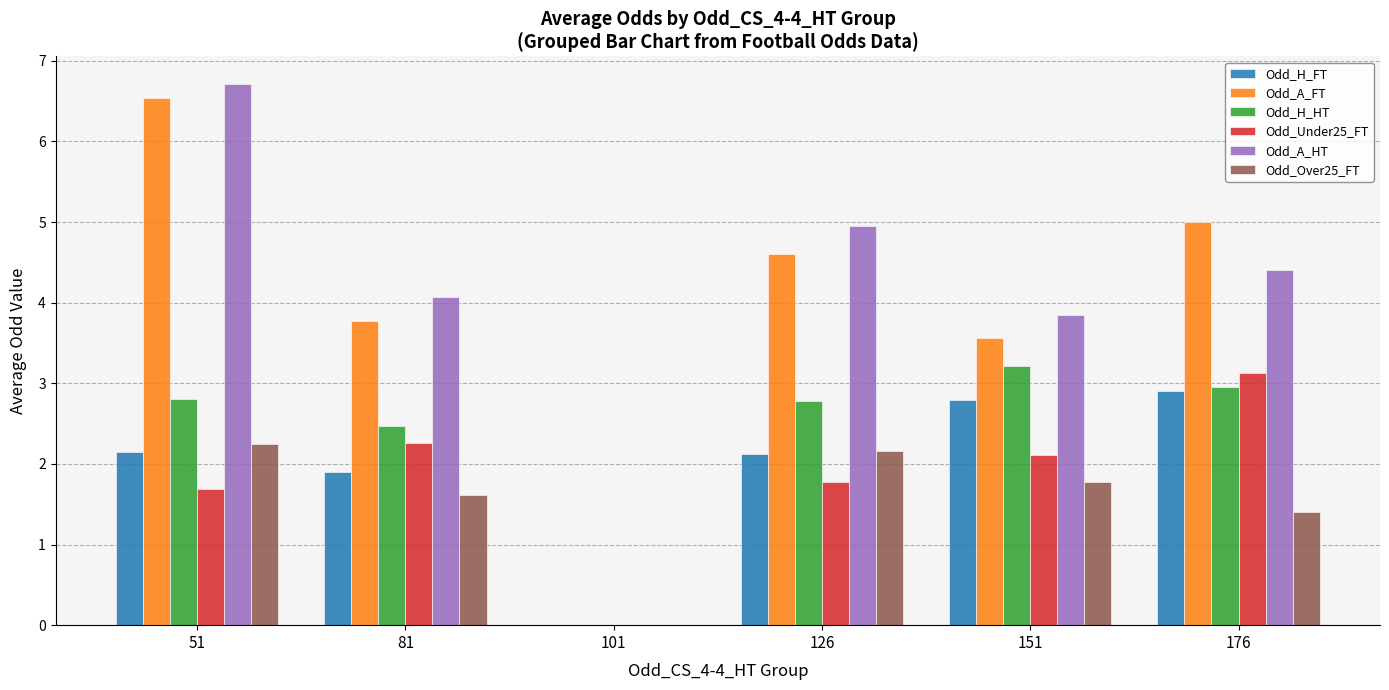

Which series has the largest range (max minus min)?

Odd_A_HT